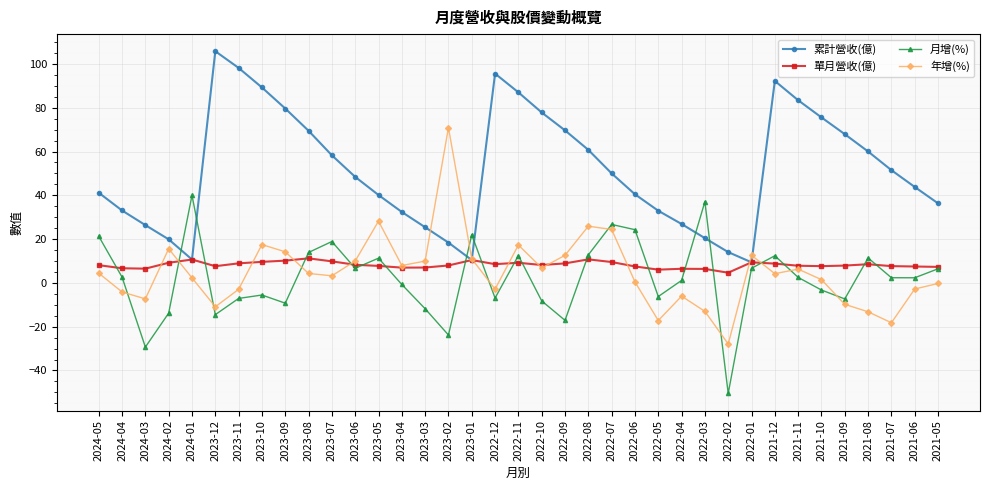

How many distinct data groups are displayed?

4